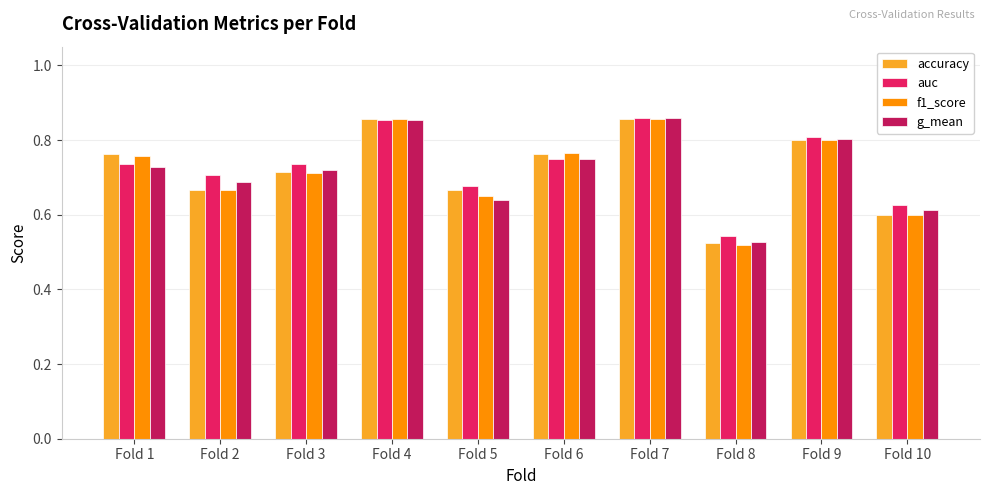

Which series changed the most between Fold 1 and Fold 7?

g_mean